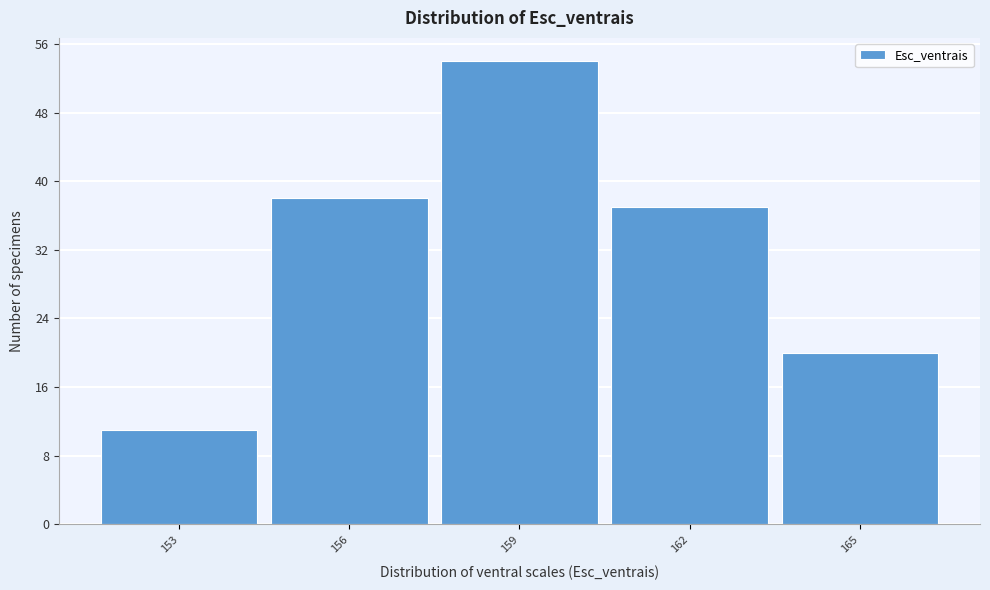

Reading left to right, transcribe all the data shown in this chart.

11	38	54	37	20